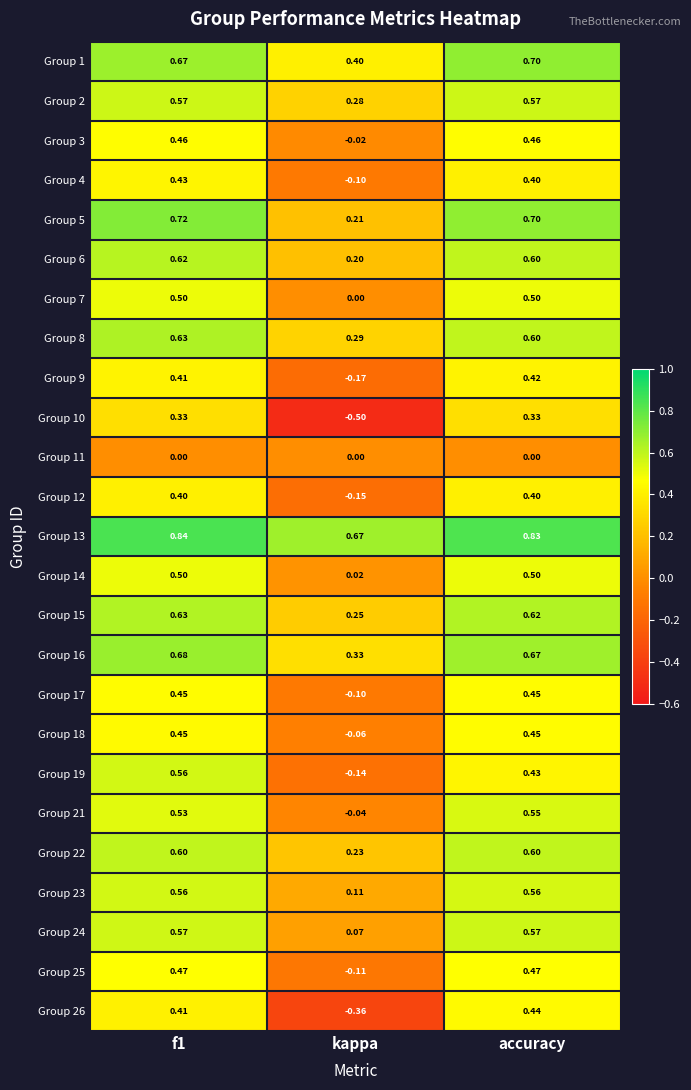

Which label corresponds to the smallest value in the chart?

kappa